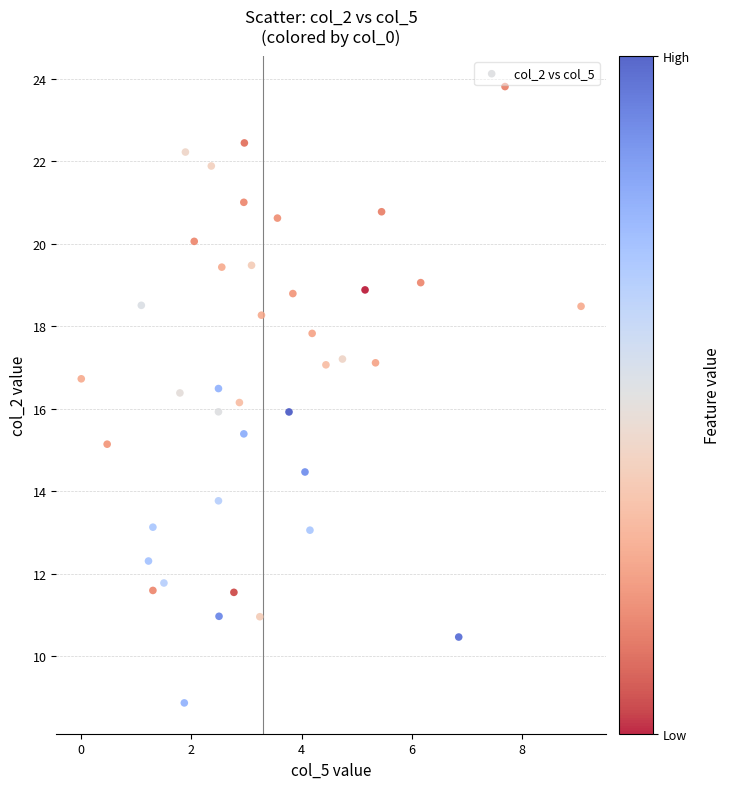

What is the range of Y values (max minus min)?

15.0